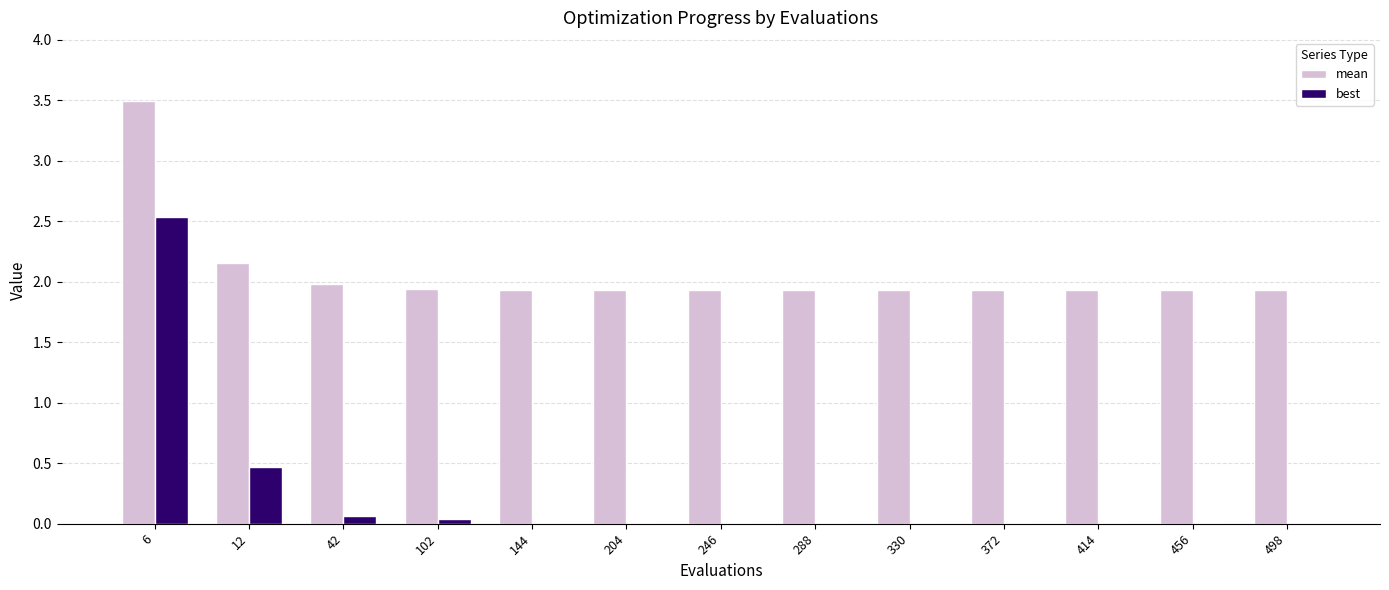

How many categories are shown in the chart?

13